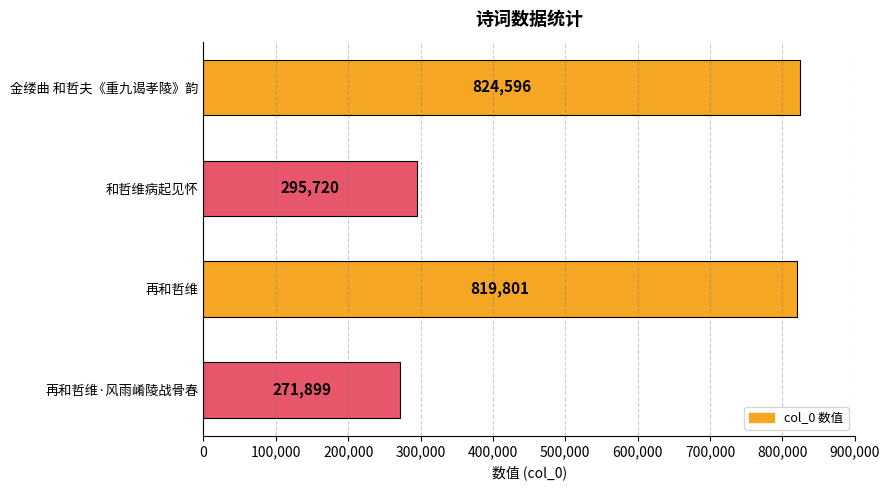

How many distinct data groups are displayed?

1